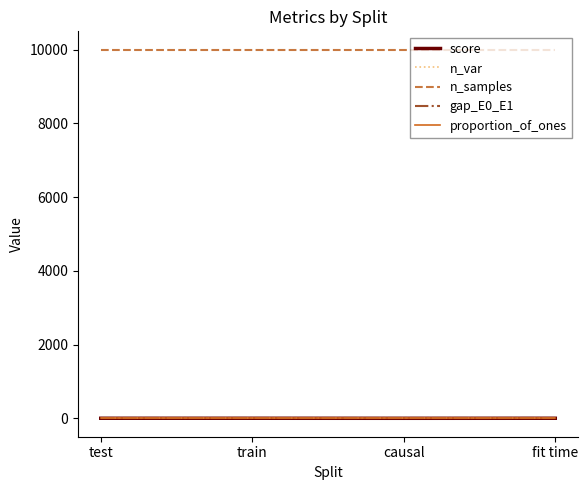

True or false: n_var and score cross at least once.

False